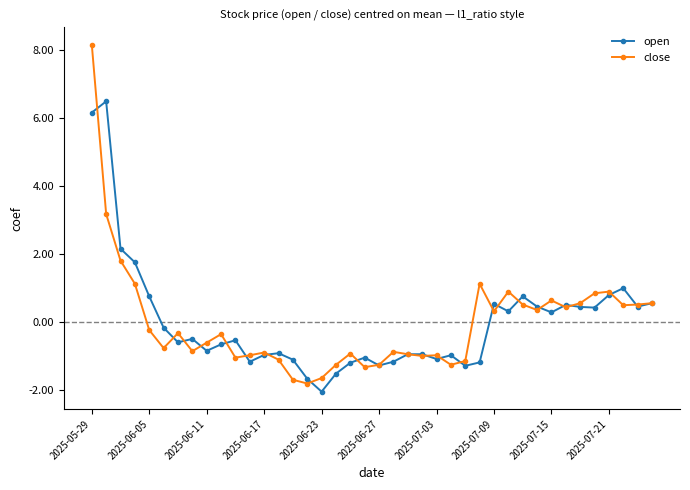

List the series in order of their peak value, highest first.

close, open